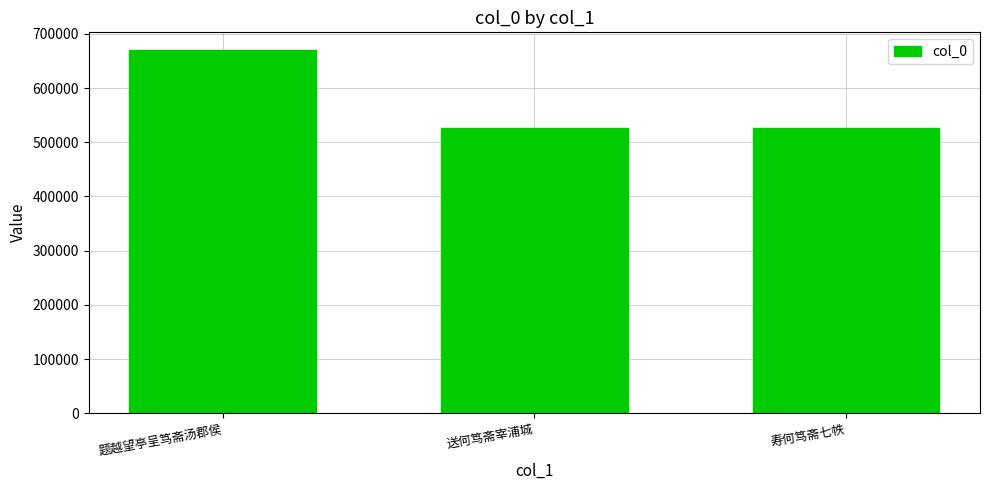

What is the sum of all values?

1722417